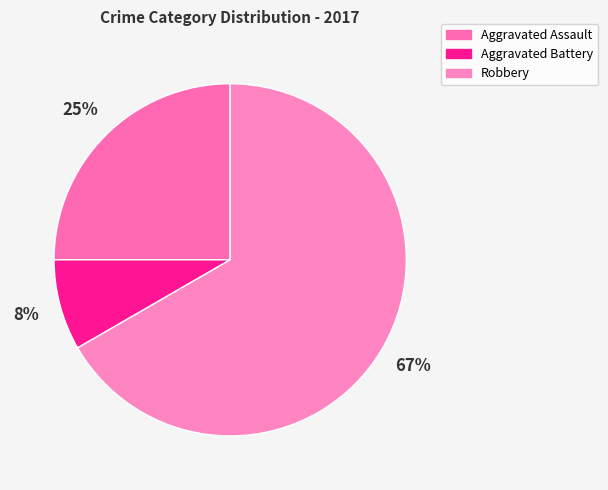

Does any single category account for the majority?

Yes